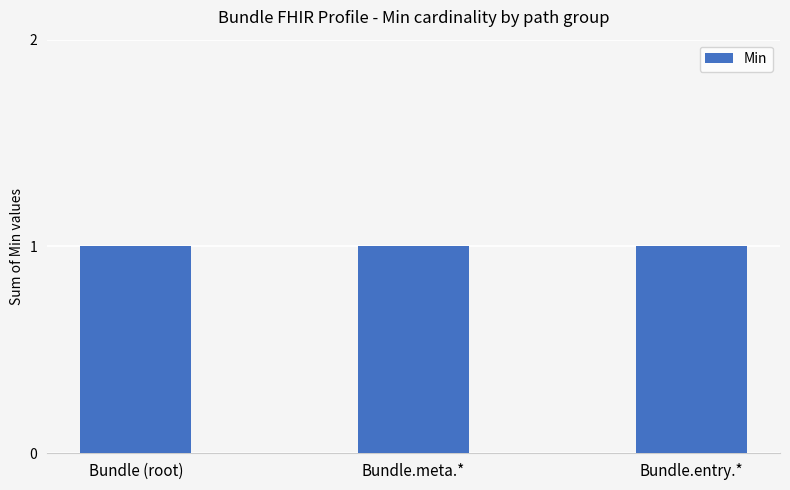

The value of Base Min at Bundle.id is 1. True or false?

False